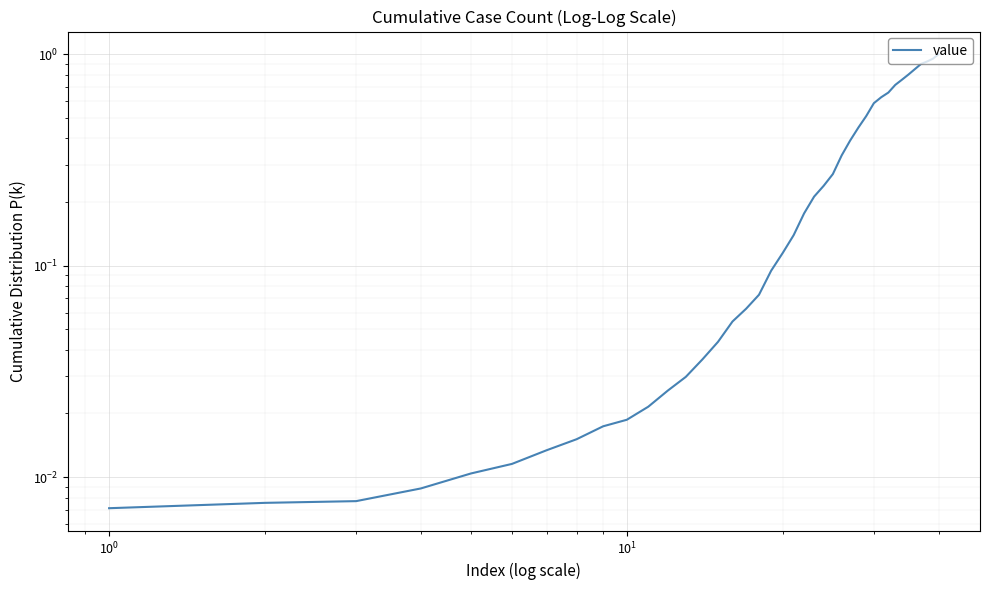

True or false: there are more than 0 points higher than both neighbors.

False